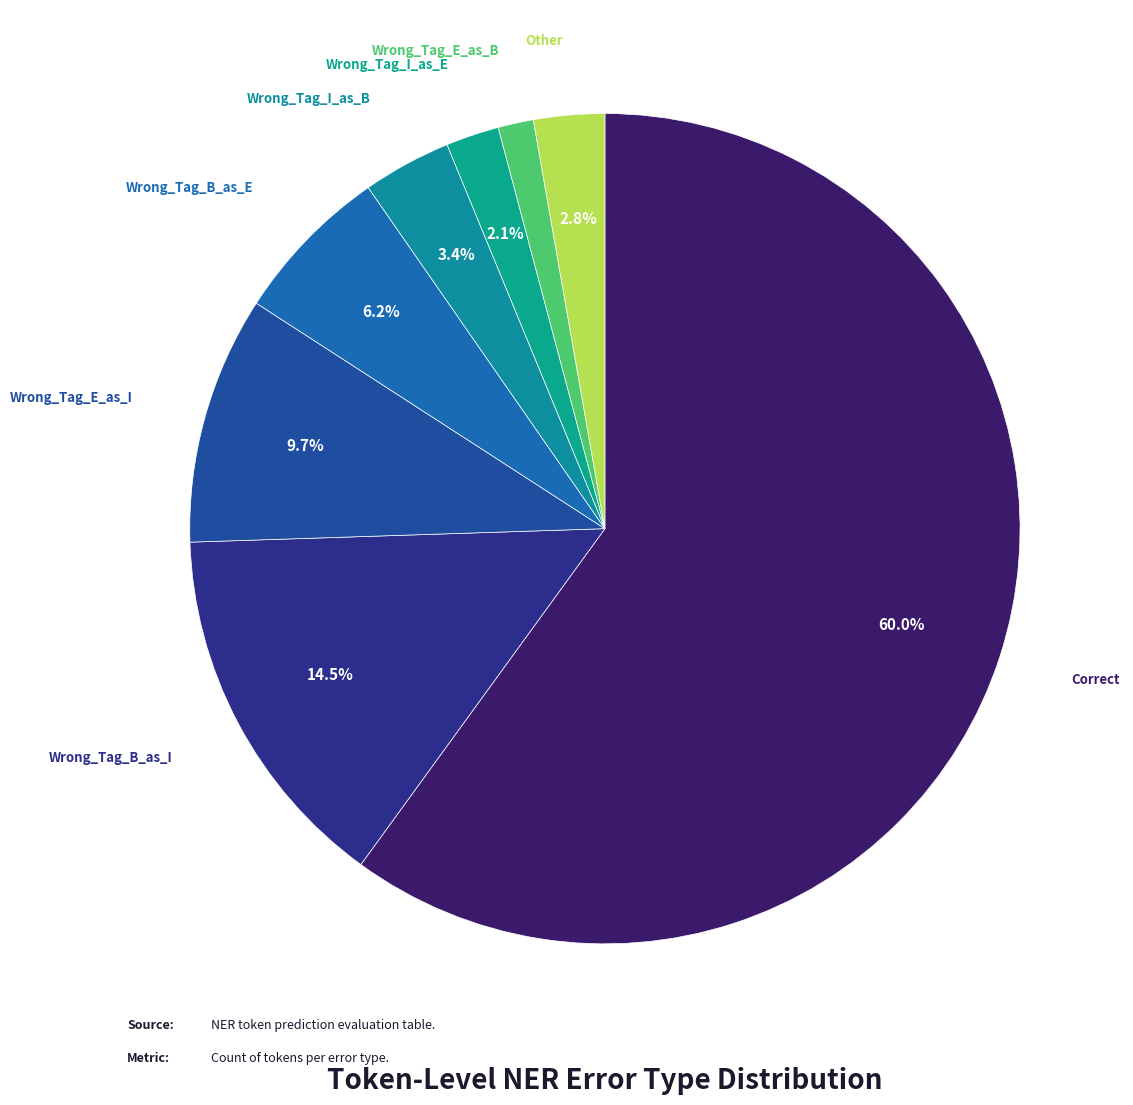

Is there any slice that represents more than half of the pie?

Yes